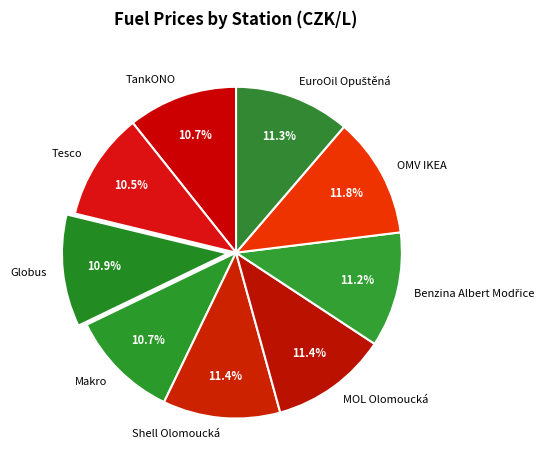

Does any single category account for the majority?

No